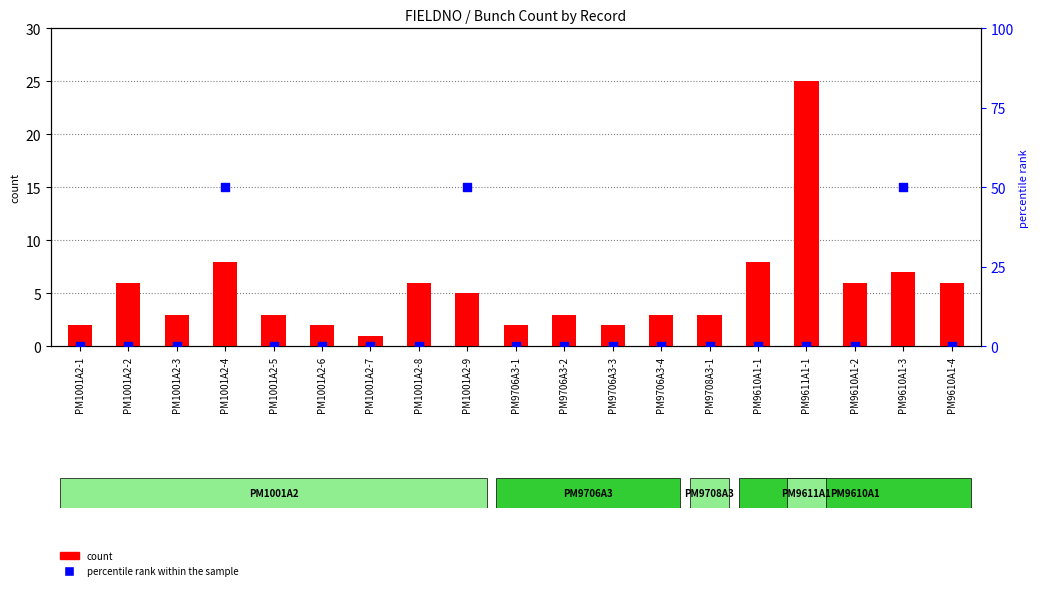

Which series has the largest total across all categories?

percentile rank within the sample